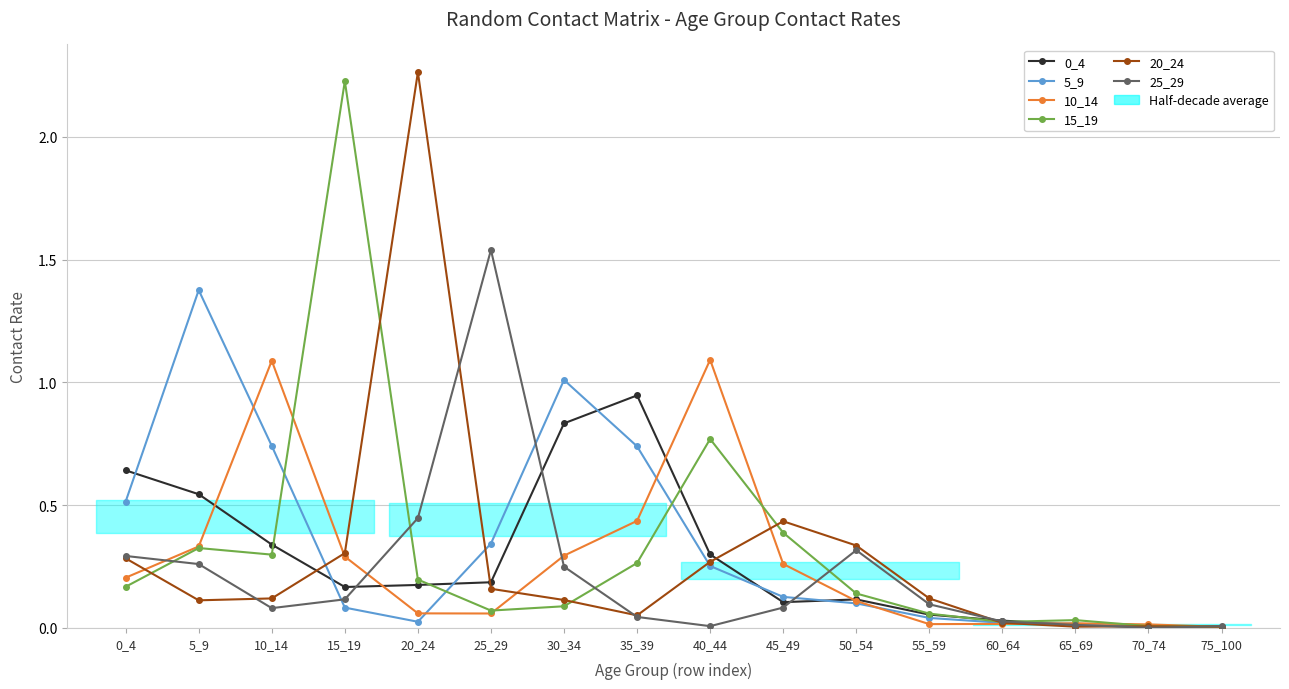

Is this an area chart (filled region under the line)?

No